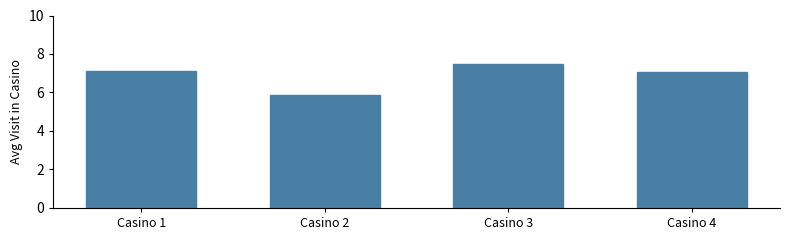

Reading left to right, list all the values displayed in this chart.

Casino 1=7.1	Casino 2=5.9	Casino 3=7.5	Casino 4=7.1